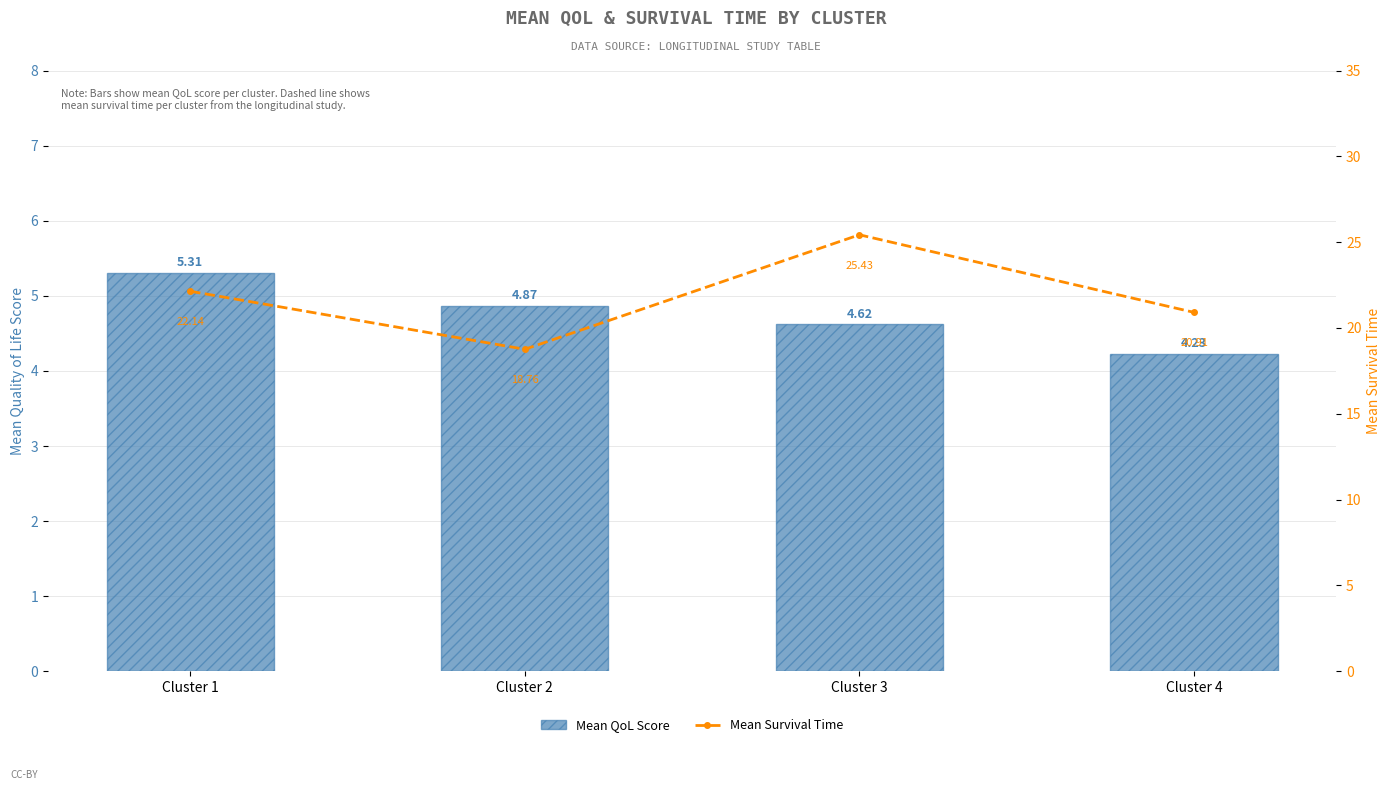

What is the value of the Mean Survival Time bar at the 3rd from the left?

25.4